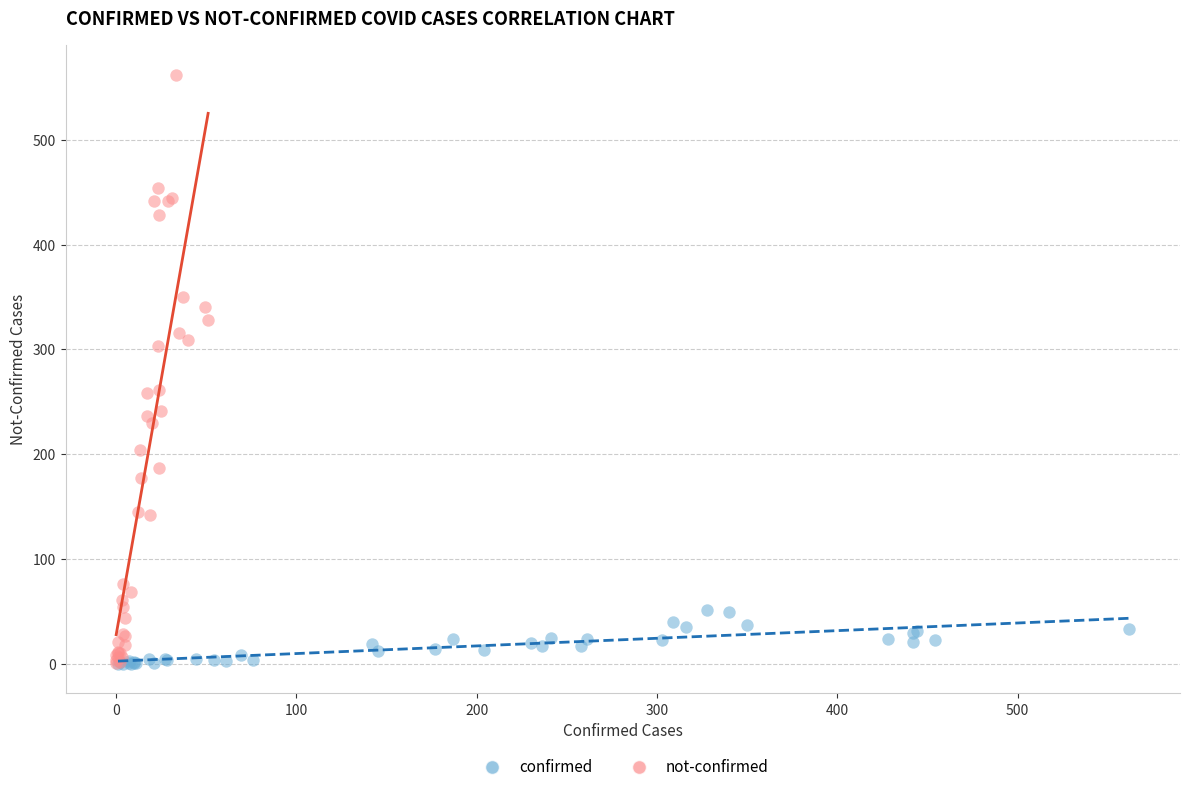

Which series contains the highest Y value?

not-confirmed